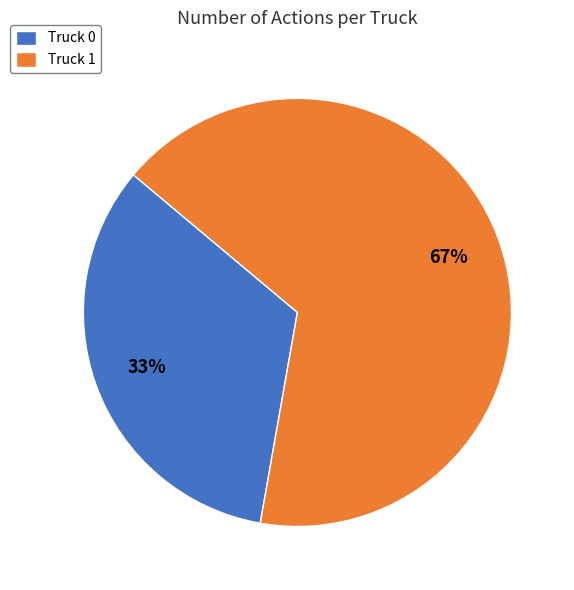

Between Truck 1 and Truck 0, which is larger?

Truck 1